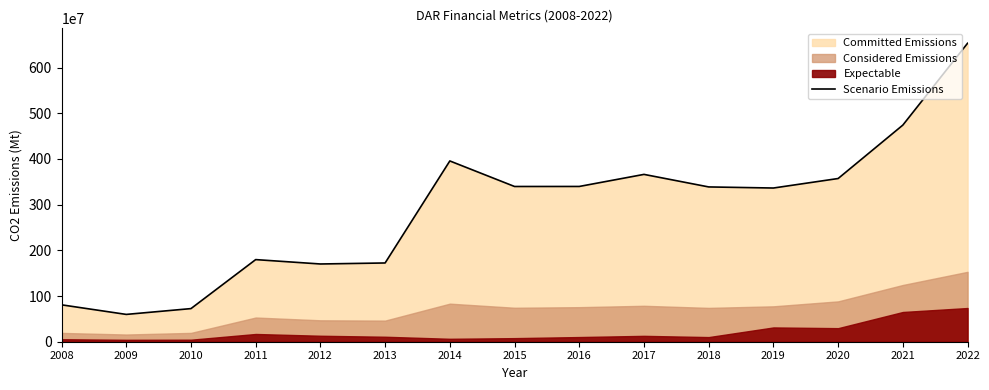

What is the smallest value displayed?

597806000